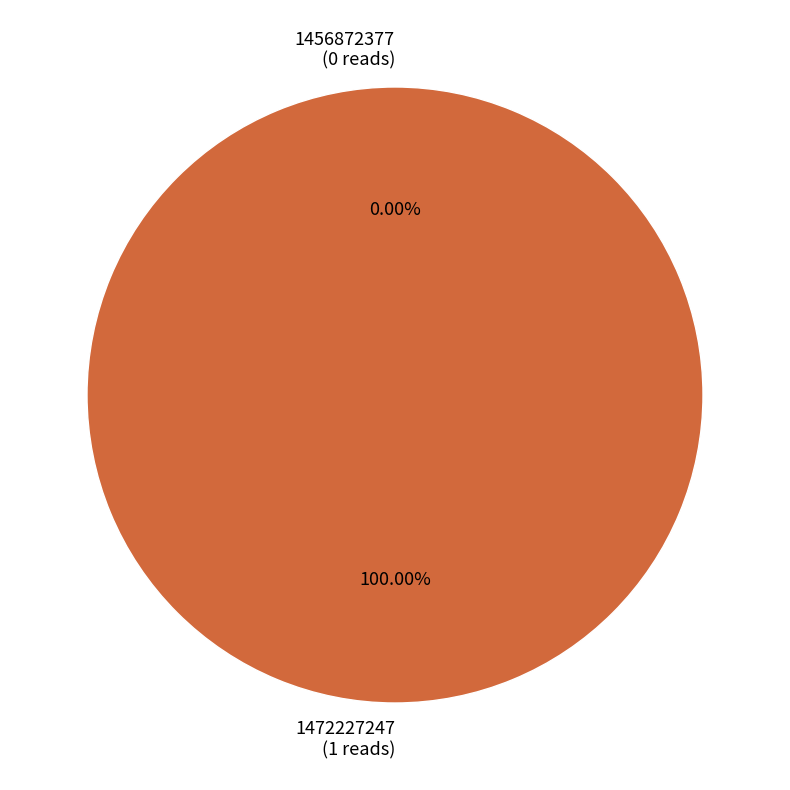

What is the largest slice in the pie chart?

1472227247